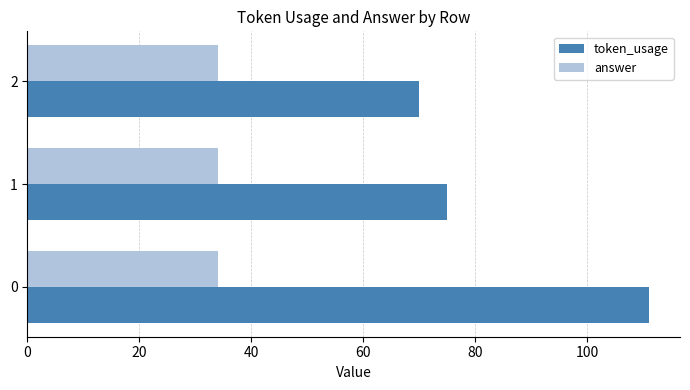

What is the highest value of the answer series?

34